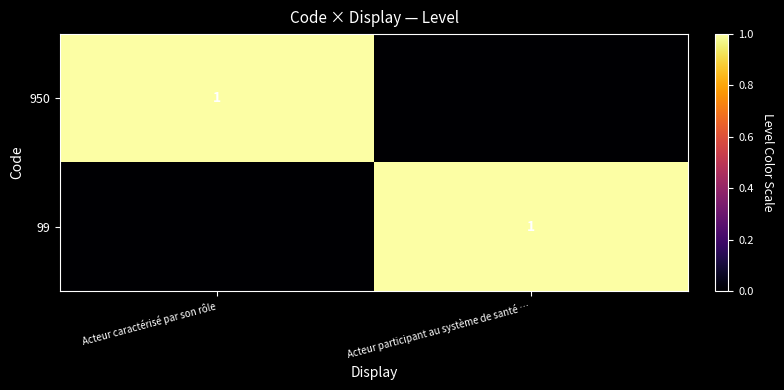

Is it true that 950 equals 2 at Acteur caractérisé par son rôle?

False